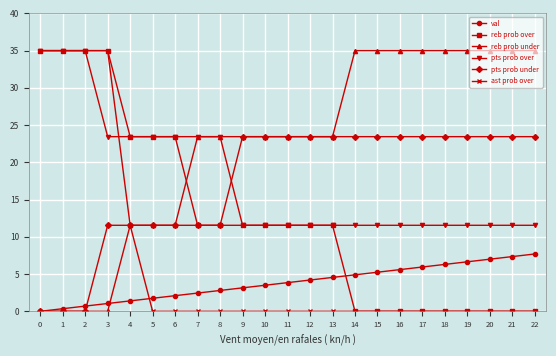

True or false: pts prob over and val cross at least once.

False